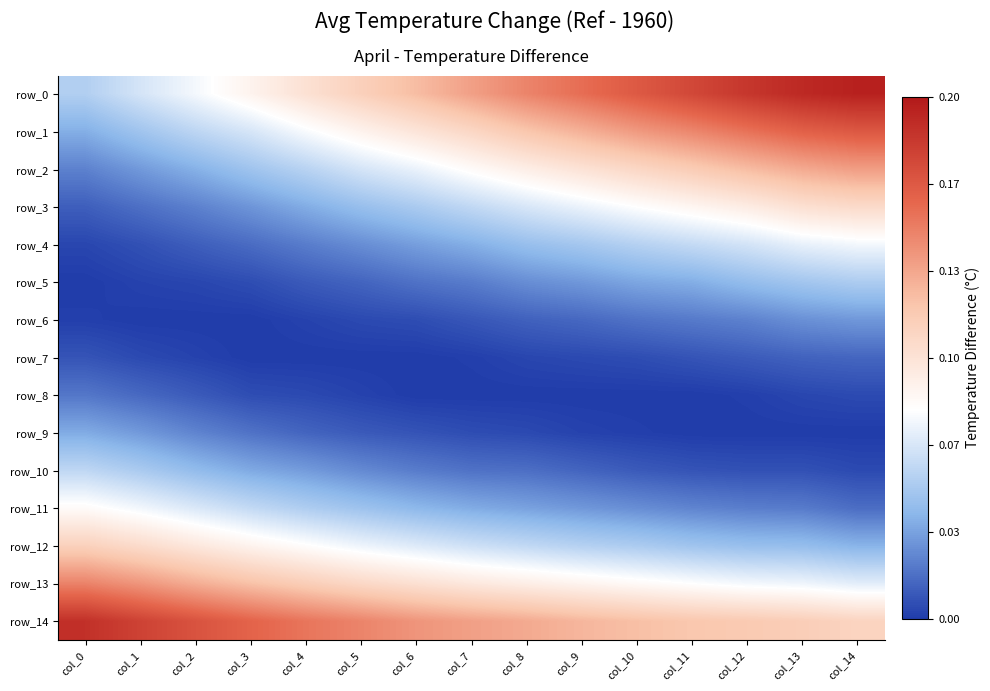

Reading left to right, what are all the values shown in this chart?

row_0: col_0=0.1	col_1=0.1	col_2=0.1	col_3=0.1	col_4=0.1	col_5=0.1	col_6=0.1	col_7=0.1	col_8=0.1	col_9=0.2	col_10=0.2	col_11=0.2	col_12=0.2	col_13=0.2	col_14=0.2
row_1: col_0=0.0	col_1=0.0	col_2=0.1	col_3=0.1	col_4=0.1	col_5=0.1	col_6=0.1	col_7=0.1	col_8=0.1	col_9=0.1	col_10=0.1	col_11=0.1	col_12=0.2	col_13=0.2	col_14=0.2
row_2: col_0=0.0	col_1=0.0	col_2=0.0	col_3=0.0	col_4=0.1	col_5=0.1	col_6=0.1	col_7=0.1	col_8=0.1	col_9=0.1	col_10=0.1	col_11=0.1	col_12=0.1	col_13=0.1	col_14=0.1
row_3: col_0=0.0	col_1=0.0	col_2=0.0	col_3=0.0	col_4=0.0	col_5=0.0	col_6=0.1	col_7=0.1	col_8=0.1	col_9=0.1	col_10=0.1	col_11=0.1	col_12=0.1	col_13=0.1	col_14=0.1
row_4: col_0=0.0	col_1=0.0	col_2=0.0	col_3=0.0	col_4=0.0	col_5=0.0	col_6=0.0	col_7=0.0	col_8=0.0	col_9=0.0	col_10=0.1	col_11=0.1	col_12=0.1	col_13=0.1	col_14=0.1
row_5: col_0=0.0	col_1=0.0	col_2=0.0	col_3=0.0	col_4=0.0	col_5=0.0	col_6=0.0	col_7=0.0	col_8=0.0	col_9=0.0	col_10=0.0	col_11=0.0	col_12=0.0	col_13=0.0	col_14=0.1
row_6: col_0=0.0	col_1=0.0	col_2=0.0	col_3=0.0	col_4=0.0	col_5=0.0	col_6=0.0	col_7=0.0	col_8=0.0	col_9=0.0	col_10=0.0	col_11=0.0	col_12=0.0	col_13=0.0	col_14=0.0
row_7: col_0=0.0	col_1=0.0	col_2=0.0	col_3=0.0	col_4=0.0	col_5=0.0	col_6=0.0	col_7=0.0	col_8=0.0	col_9=0.0	col_10=0.0	col_11=0.0	col_12=0.0	col_13=0.0	col_14=0.0
row_8: col_0=0.0	col_1=0.0	col_2=0.0	col_3=0.0	col_4=0.0	col_5=0.0	col_6=0.0	col_7=0.0	col_8=0.0	col_9=0.0	col_10=0.0	col_11=0.0	col_12=0.0	col_13=0.0	col_14=0.0
row_9: col_0=0.0	col_1=0.0	col_2=0.0	col_3=0.0	col_4=0.0	col_5=0.0	col_6=0.0	col_7=0.0	col_8=0.0	col_9=0.0	col_10=0.0	col_11=0.0	col_12=0.0	col_13=0.0	col_14=0.0
row_10: col_0=0.1	col_1=0.1	col_2=0.0	col_3=0.0	col_4=0.0	col_5=0.0	col_6=0.0	col_7=0.0	col_8=0.0	col_9=0.0	col_10=0.0	col_11=0.0	col_12=0.0	col_13=0.0	col_14=0.0
row_11: col_0=0.1	col_1=0.1	col_2=0.1	col_3=0.1	col_4=0.1	col_5=0.0	col_6=0.0	col_7=0.0	col_8=0.0	col_9=0.0	col_10=0.0	col_11=0.0	col_12=0.0	col_13=0.0	col_14=0.0
row_12: col_0=0.1	col_1=0.1	col_2=0.1	col_3=0.1	col_4=0.1	col_5=0.1	col_6=0.1	col_7=0.1	col_8=0.1	col_9=0.1	col_10=0.1	col_11=0.0	col_12=0.0	col_13=0.0	col_14=0.0
row_13: col_0=0.1	col_1=0.1	col_2=0.1	col_3=0.1	col_4=0.1	col_5=0.1	col_6=0.1	col_7=0.1	col_8=0.1	col_9=0.1	col_10=0.1	col_11=0.1	col_12=0.1	col_13=0.1	col_14=0.1
row_14: col_0=0.2	col_1=0.2	col_2=0.2	col_3=0.2	col_4=0.2	col_5=0.1	col_6=0.1	col_7=0.1	col_8=0.1	col_9=0.1	col_10=0.1	col_11=0.1	col_12=0.1	col_13=0.1	col_14=0.1